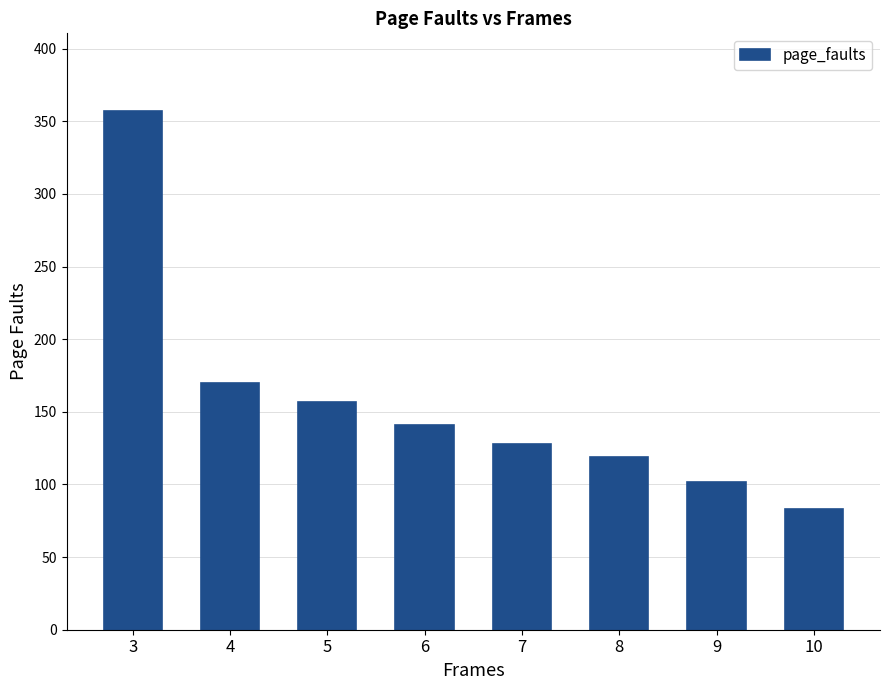

What is the change in value from 7 to 8?

-9